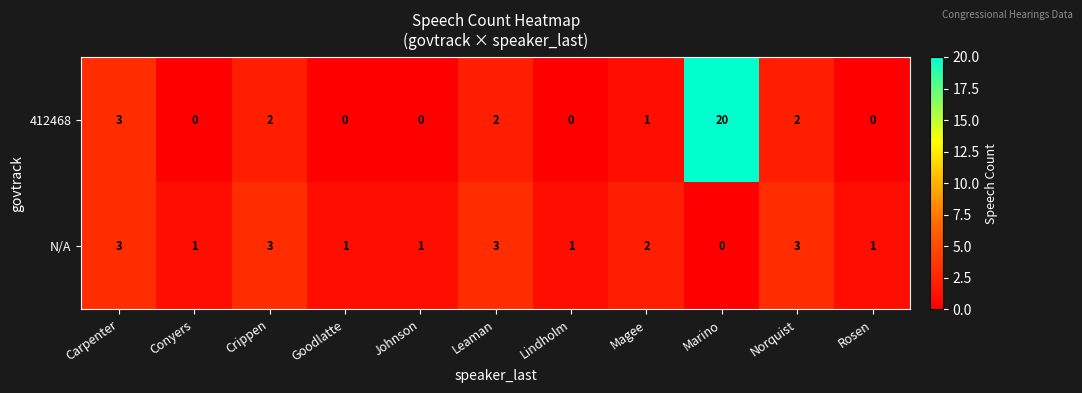

Reading left to right, transcribe all the data shown in this chart.

412468: 3	0	2	0	0	2	0	1	20	2	0
N/A: 3	1	3	1	1	3	1	2	0	3	1